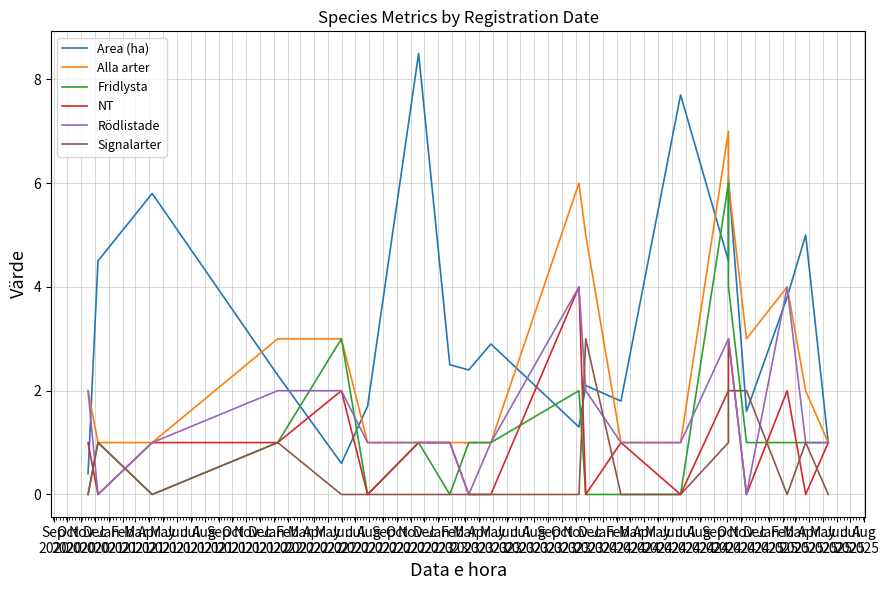

What is the greatest value displayed?

8.5